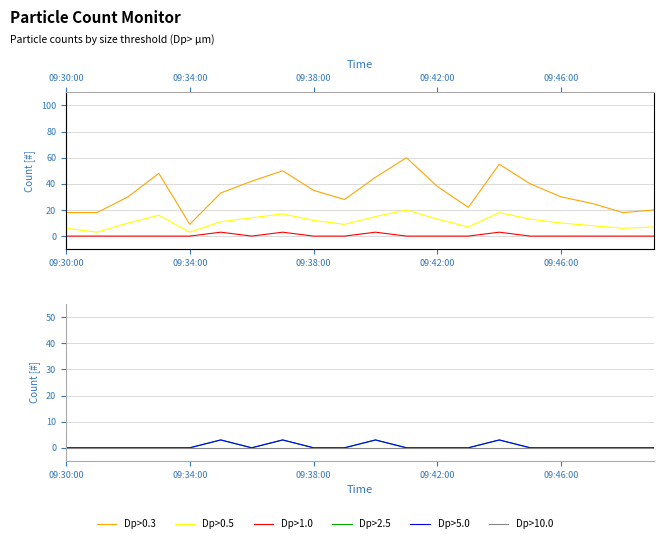

True or false: Dp>0.5 and Dp>1.0 intersect in this chart.

False